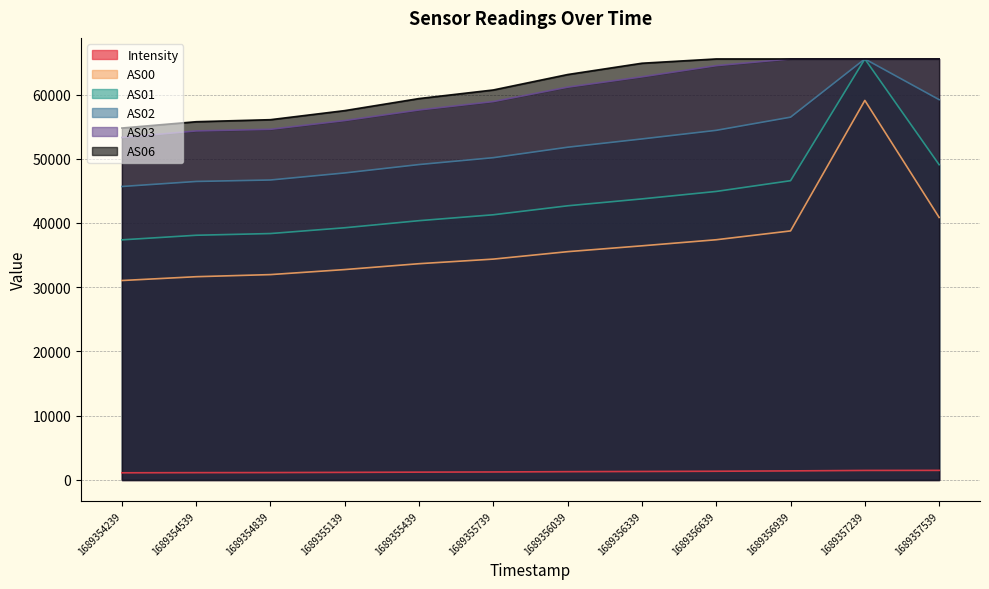

What is the sum of all Intensity values?

15423.9